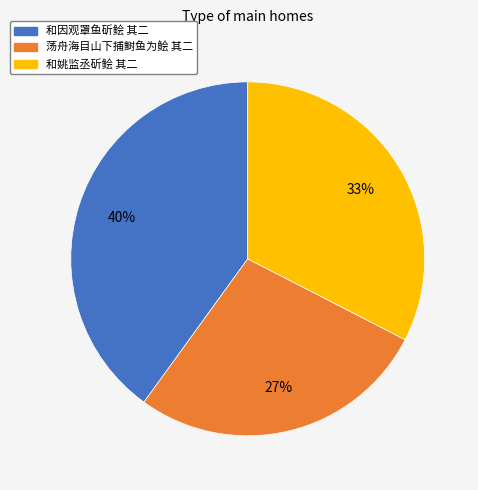

To the nearest percent, what percentage of the pie is 和姚监丞斫鲙 其二?

33%